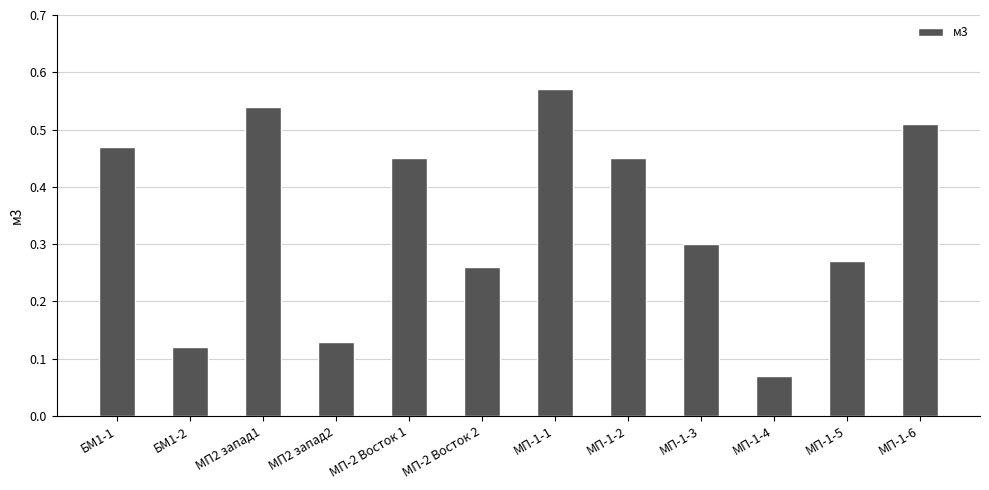

The value at МП-1-3 is 0.4. True or false?

False